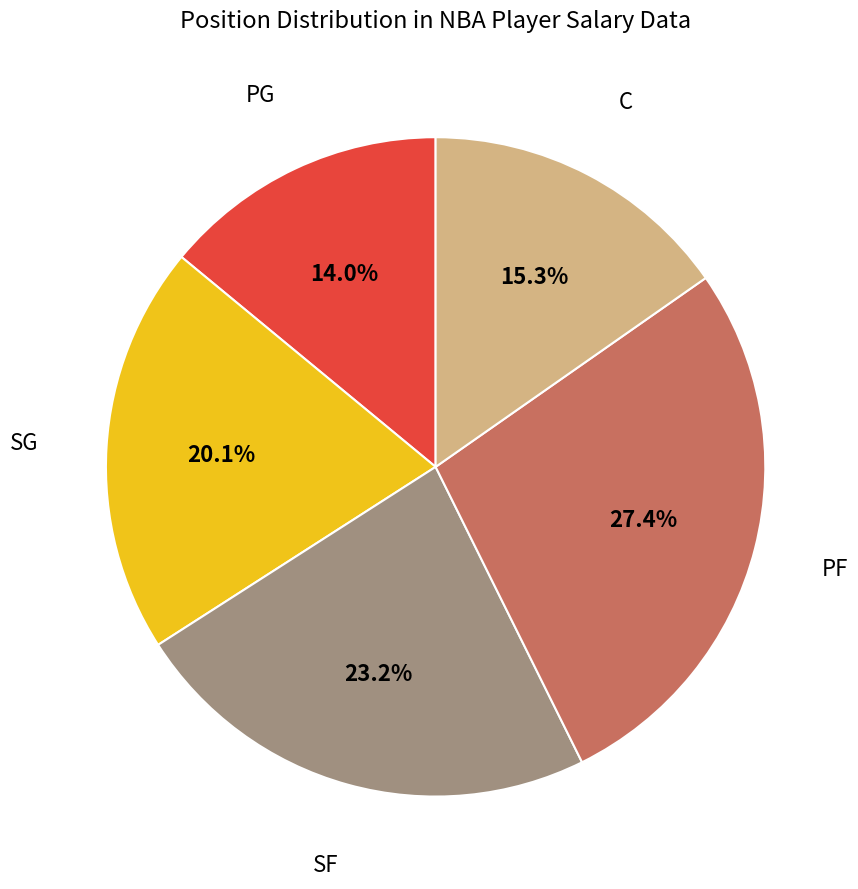

Does any single category account for the majority?

No